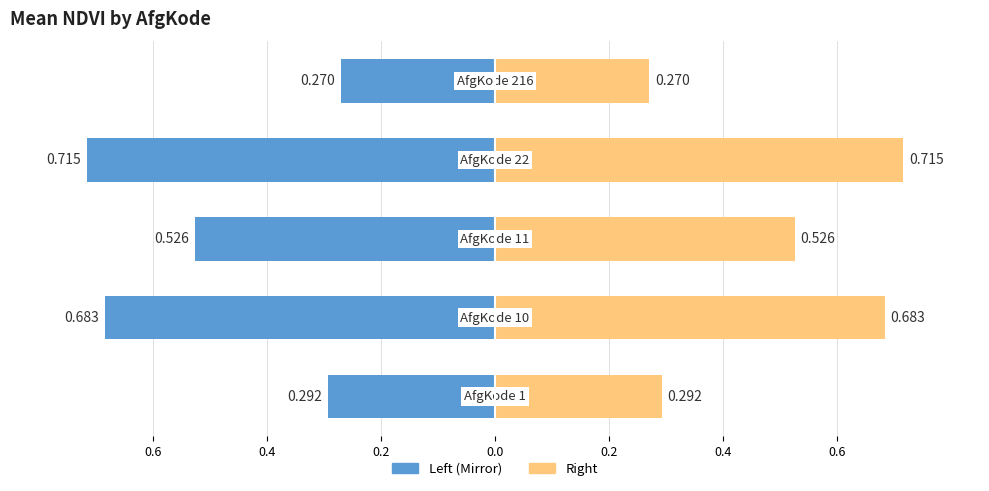

What is the difference between the maximum and minimum values in the Mean NDVI (left) series?

0.4